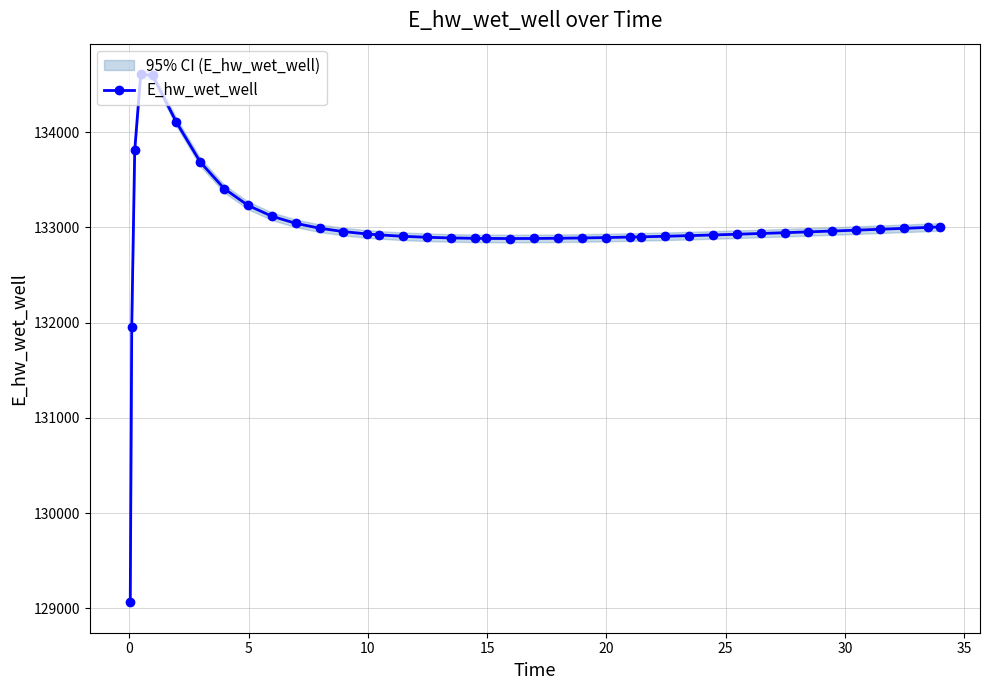

How many values exceed 132935?

20